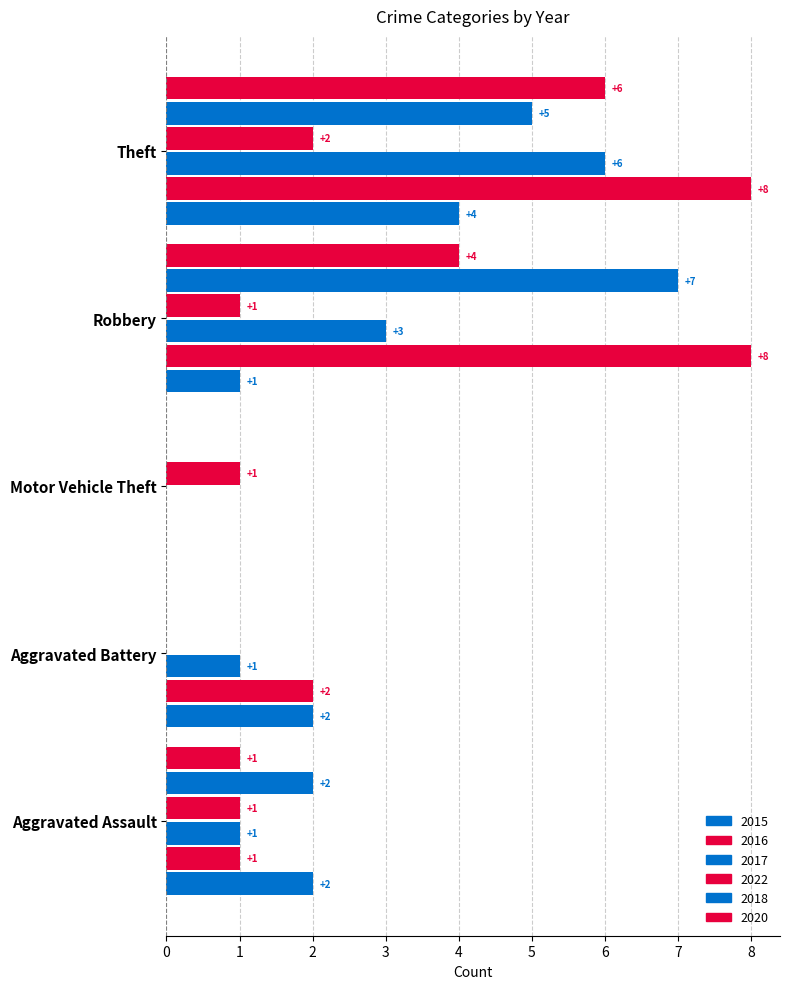

How many values in 2020 are above zero?

3